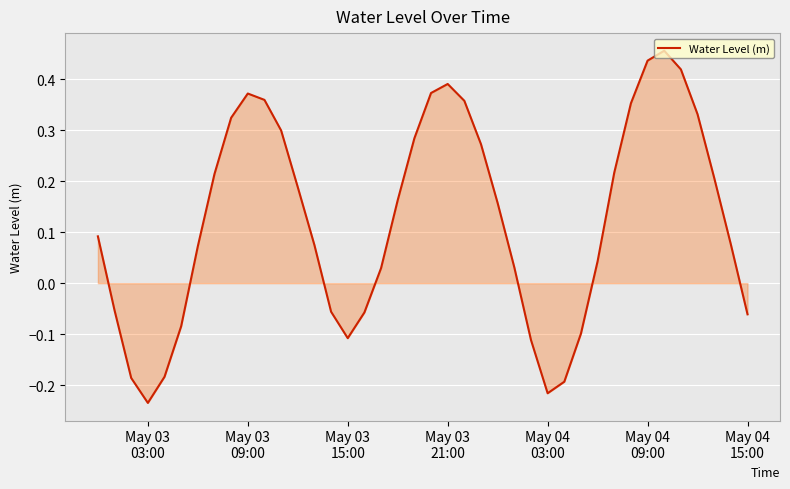

What is the difference between the maximum and minimum values?

0.7